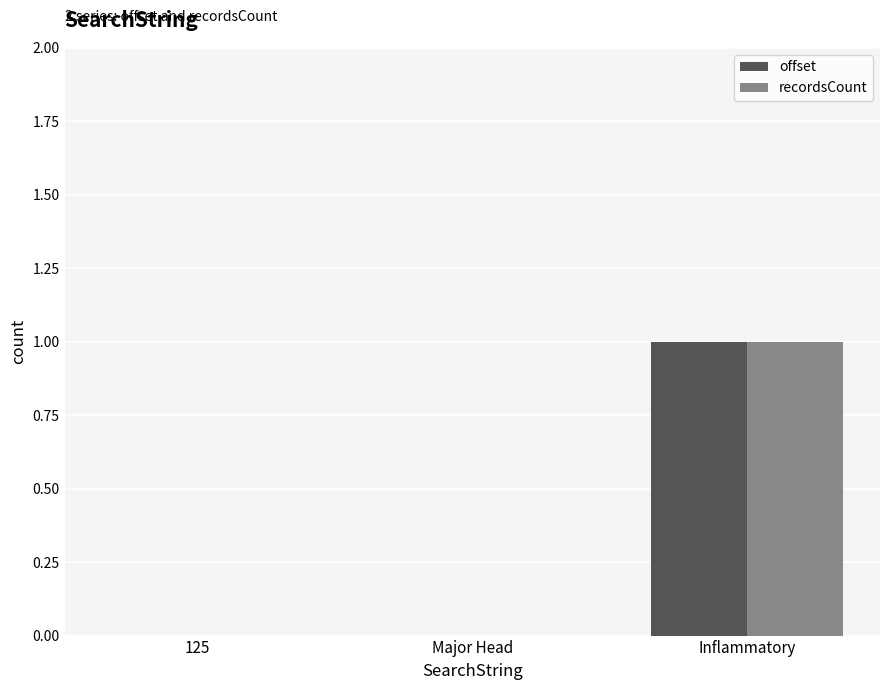

The offset series shows 0 at Major Head. True or false?

True